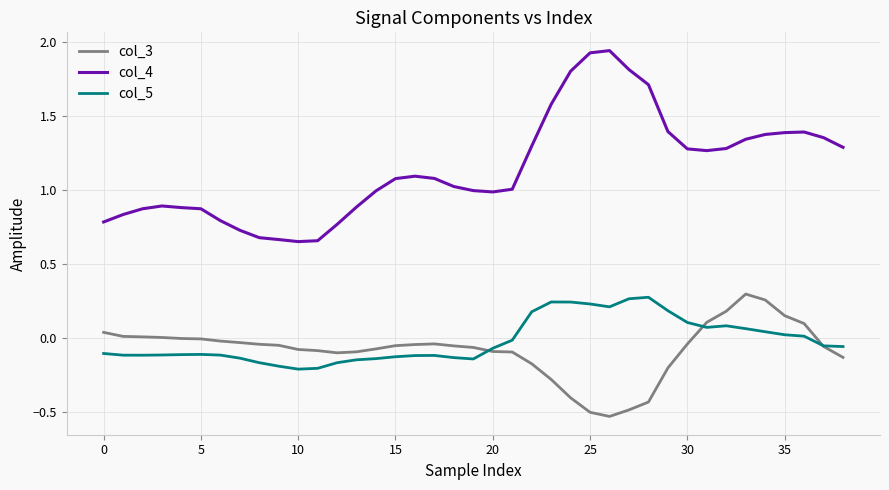

How many series are shown in this chart?

3